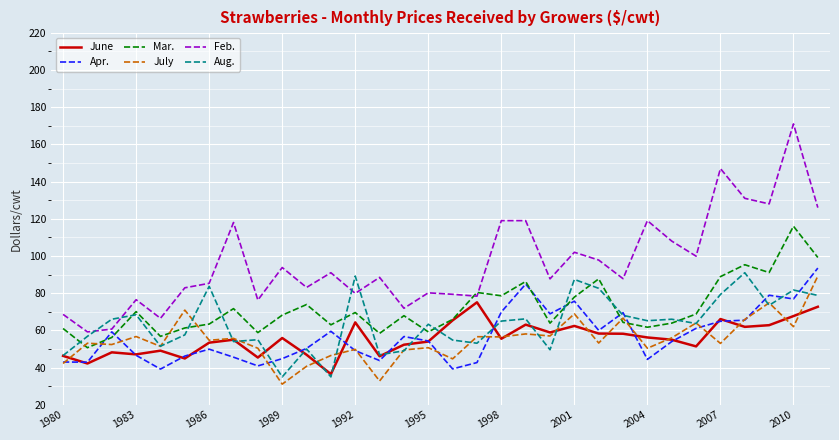

Which series has the largest range (max minus min)?

Feb.